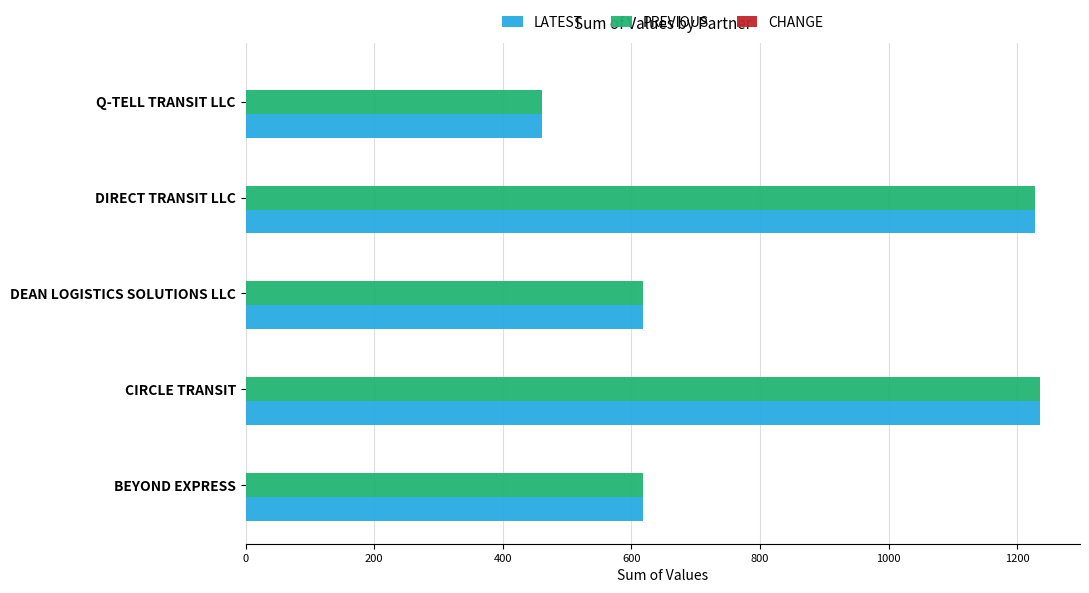

The value of LATEST at Q-TELL TRANSIT LLC is 821.0. True or false?

False